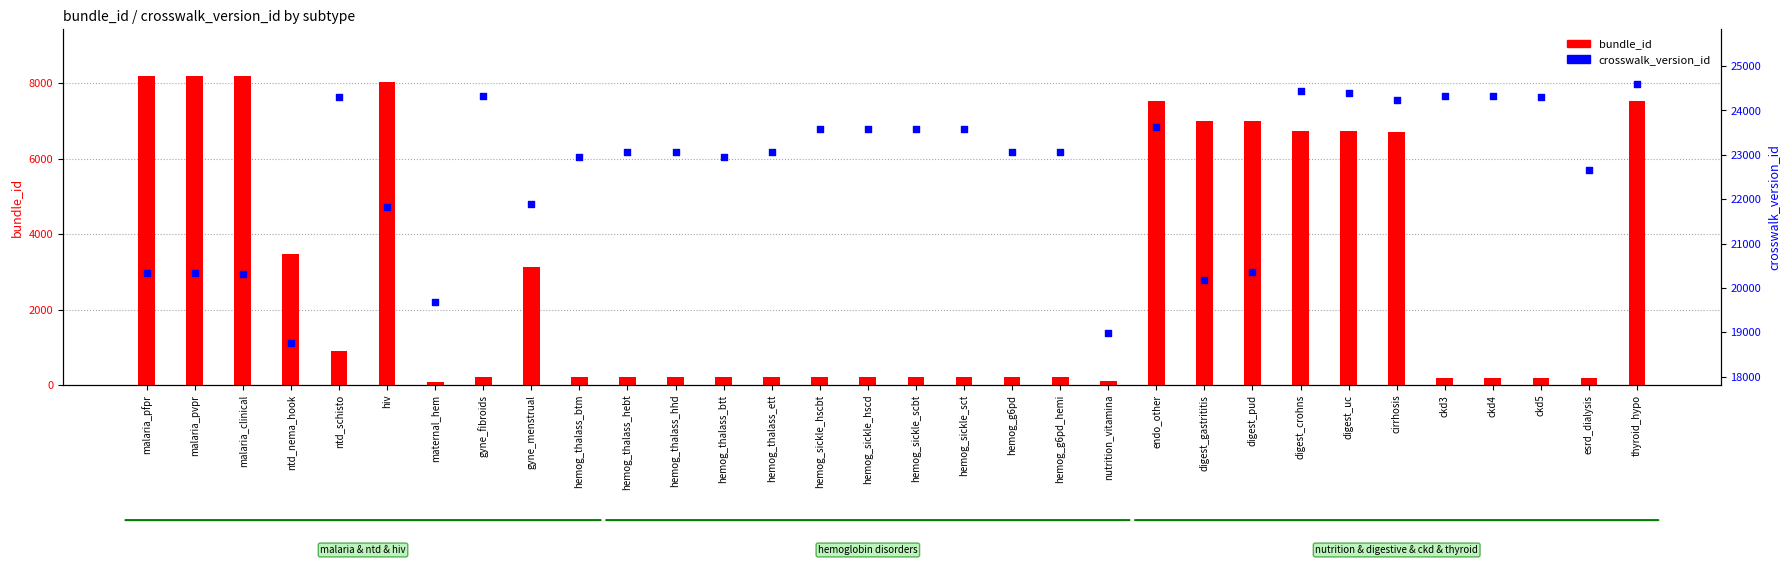

Is the value of bundle_id at thyroid_hypo greater than the value of crosswalk_version_id at ckd4?

No